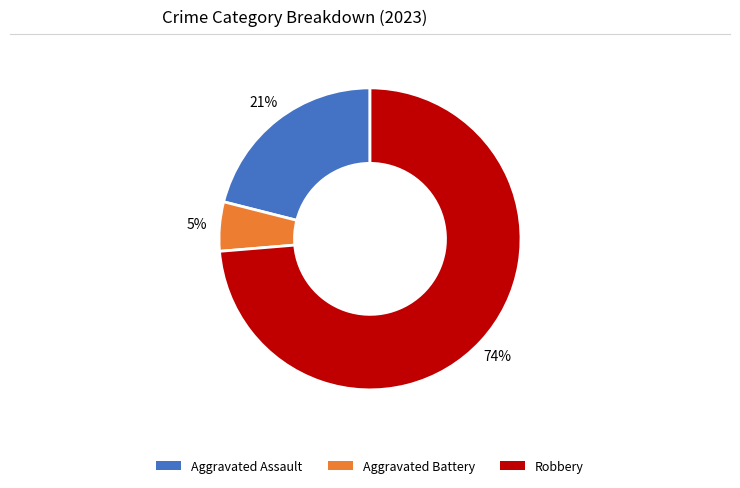

Is there a majority slice in this chart?

Yes